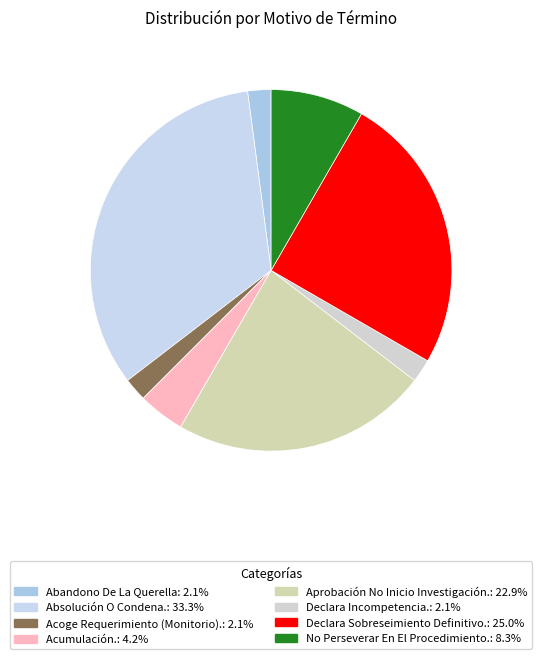

What is the largest slice in the pie chart?

Absolución O Condena.